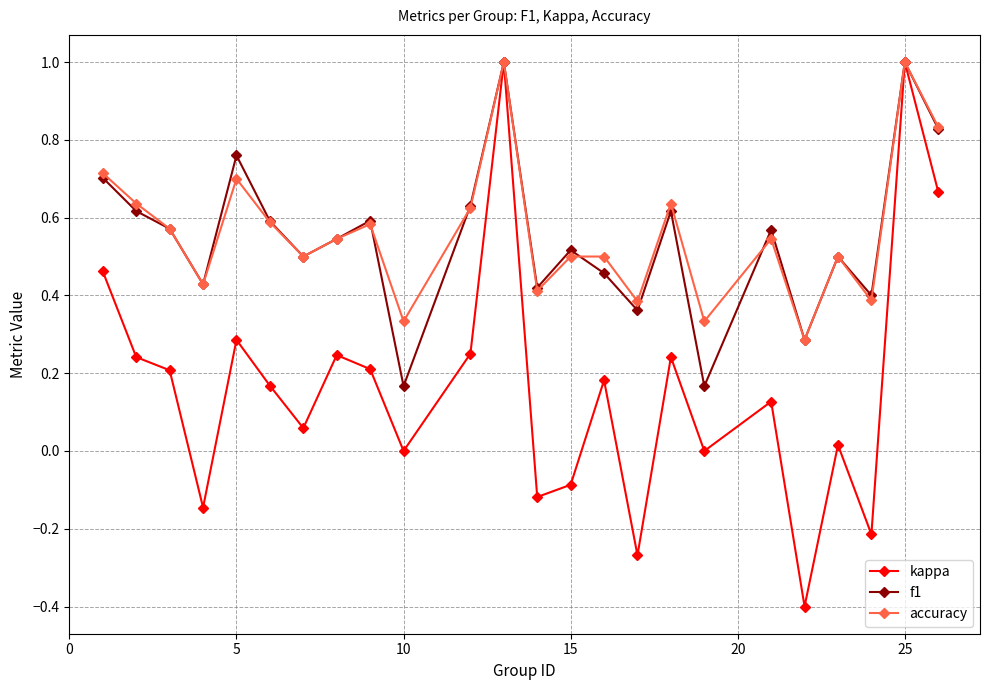

How many interior local valleys does the kappa series have?

8